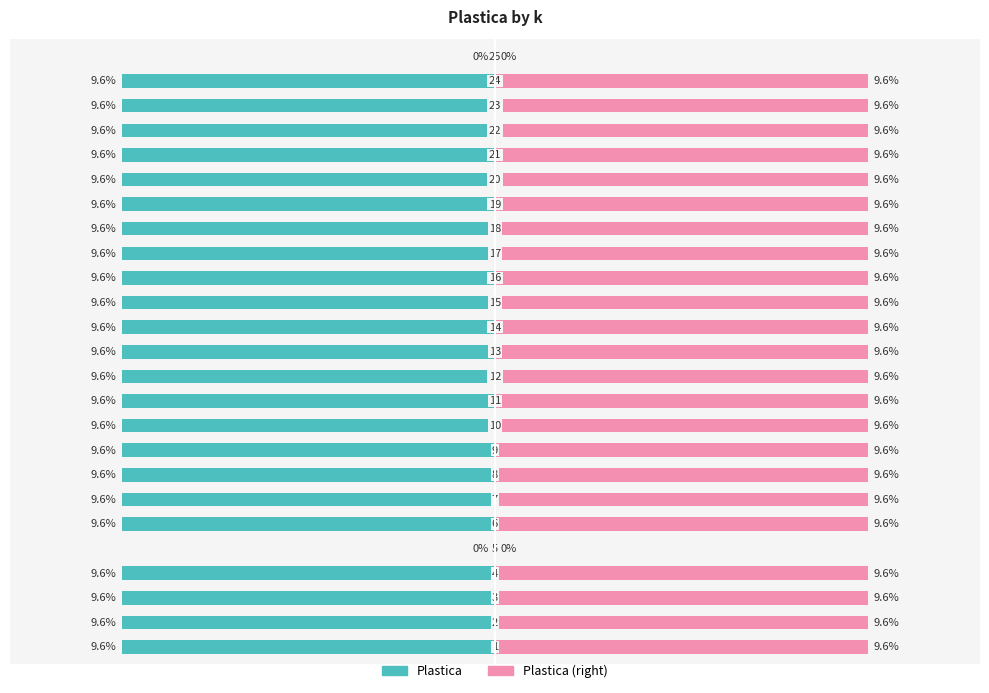

How many bars are there in each group?

2